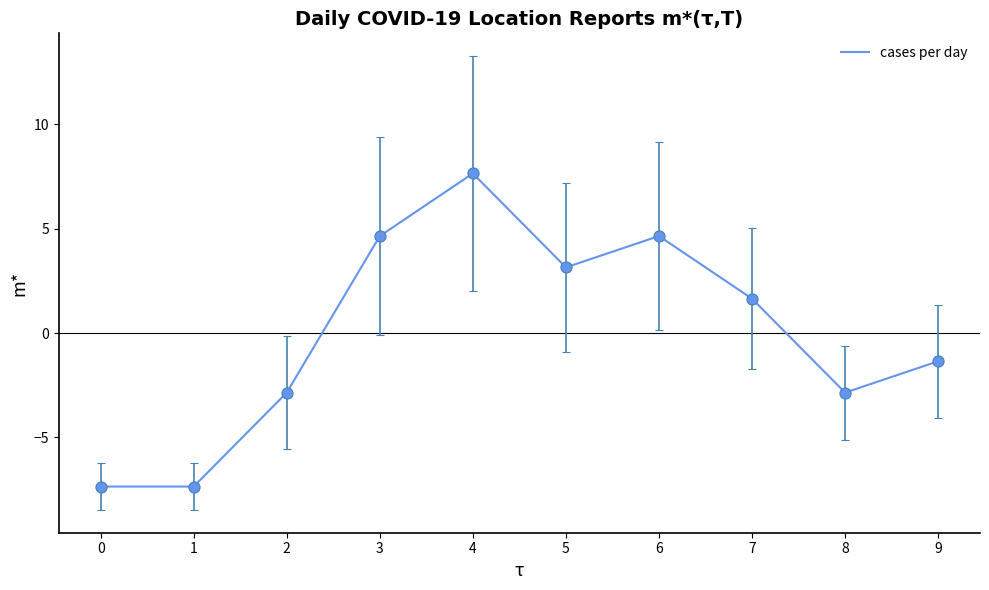

What is the difference between the maximum and minimum values?

15.0